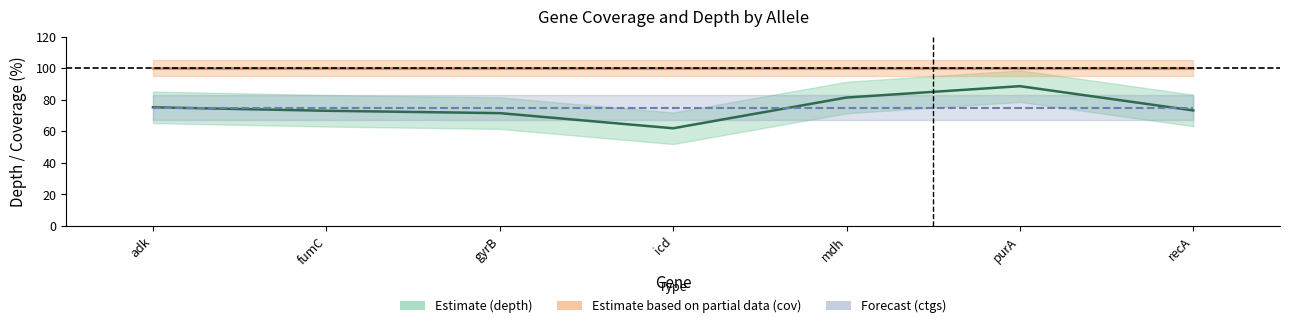

Which series has the widest spread of values?

depth